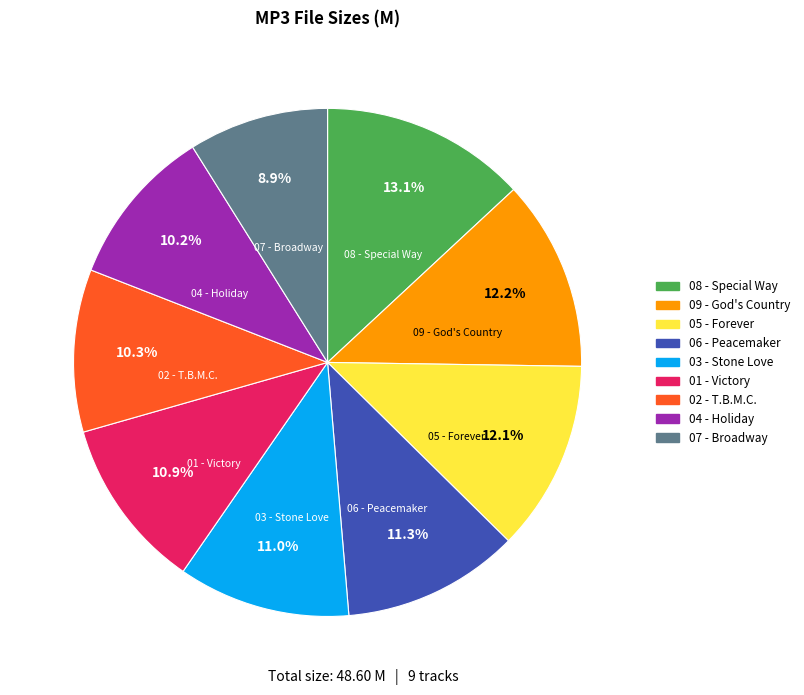

Is there a majority slice in this chart?

No